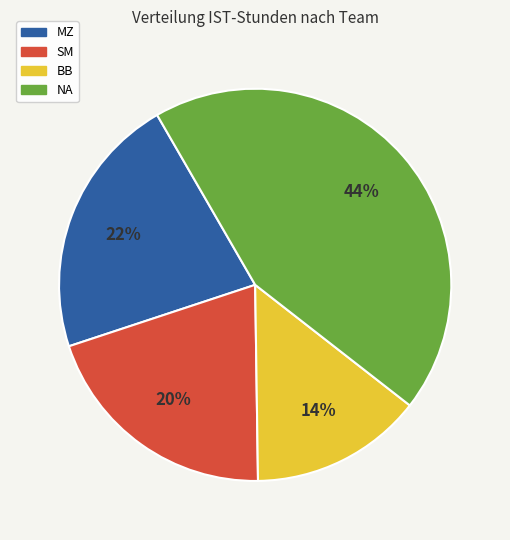

To the nearest percent, what is the difference between the largest and smallest slice percentages?

30%